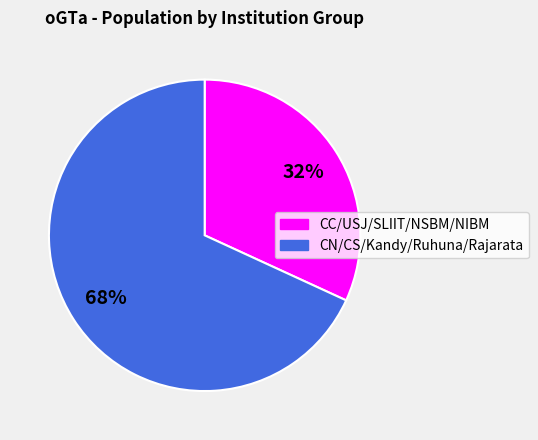

To the nearest percent, what is the average slice percentage?

50%